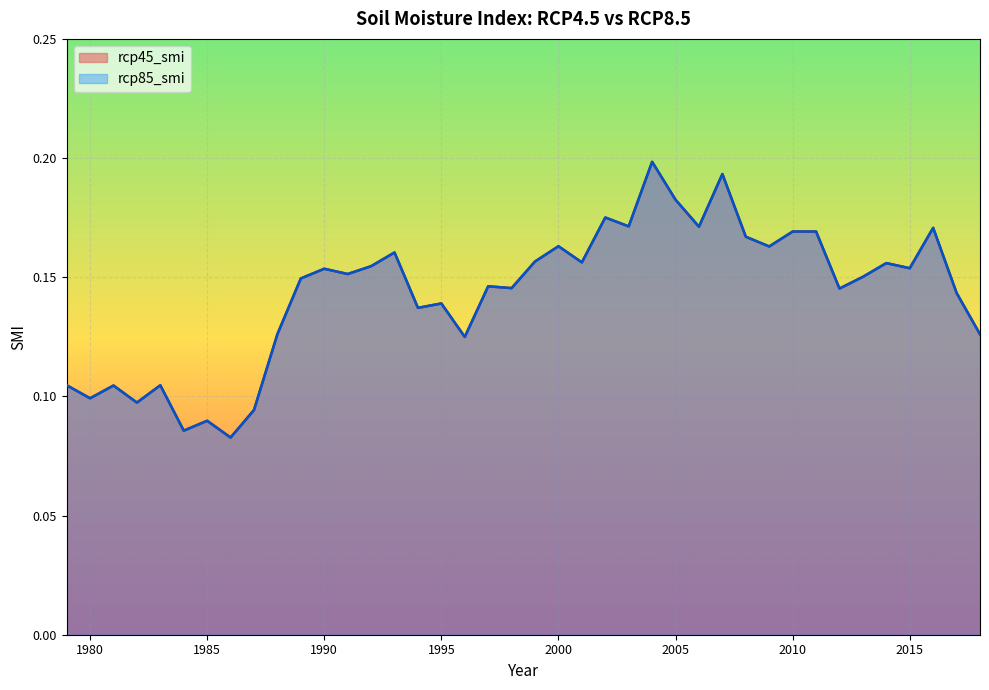

What is the difference between the second highest and second lowest values in the rcp85_smi series?

0.1